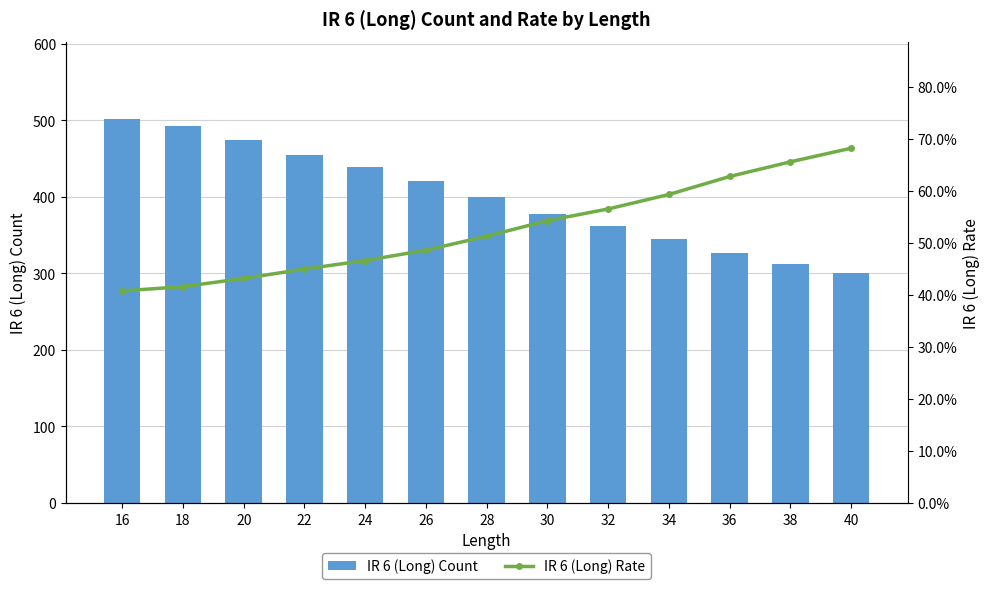

List the labels in order of IR 6 (Long) Rate value, smallest first.

16, 18, 20, 22, 24, 26, 28, 30, 32, 34, 36, 38, 40